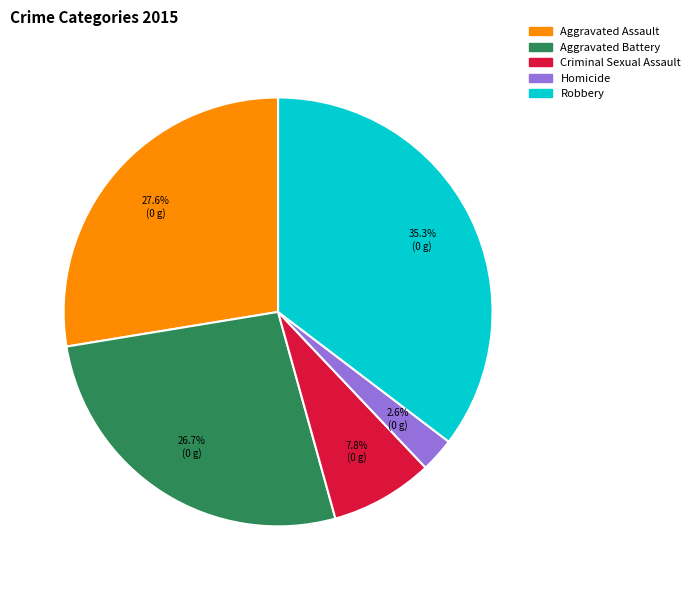

Which category has the smallest portion of the pie?

Homicide